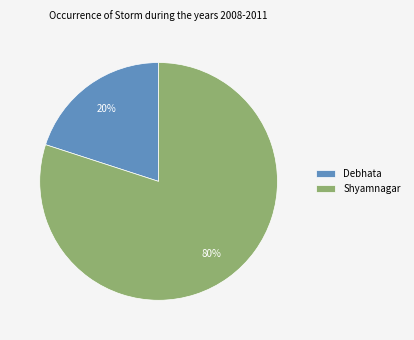

Which category accounts for the majority?

Shyamnagar